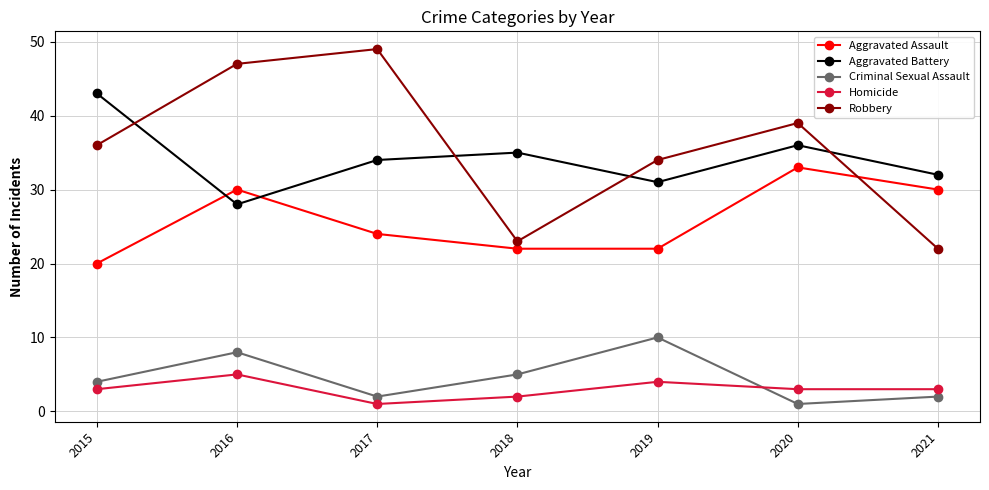

Read the Aggravated Battery value at 2021.

32